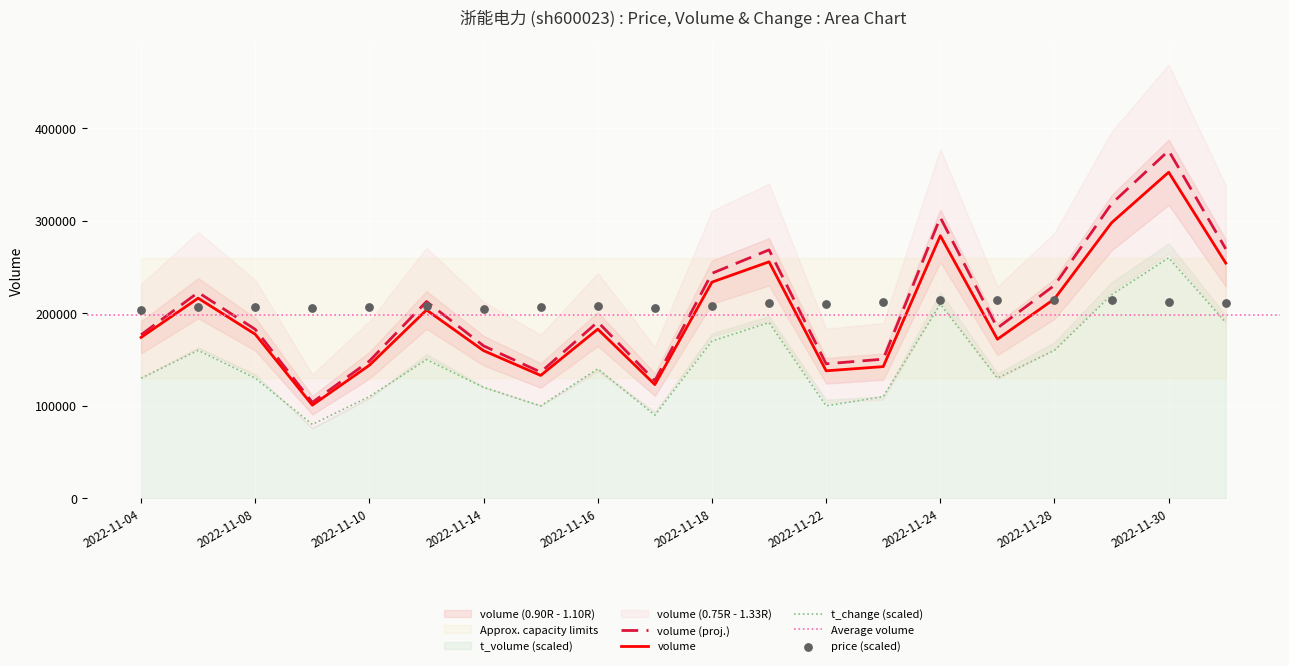

At which category is the sum across all series the highest?

2022-11-30